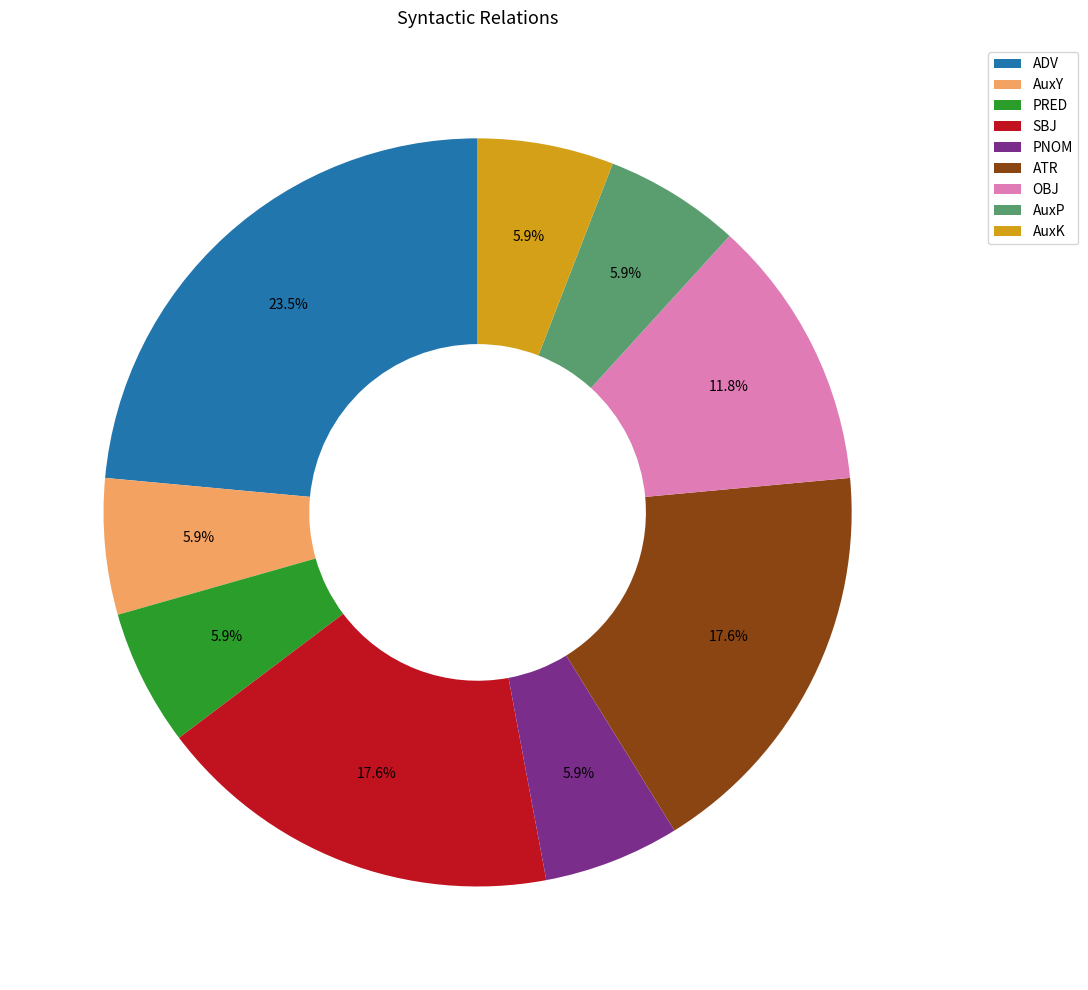

What is the ratio of the value at AuxP to the value at OBJ?

0.5